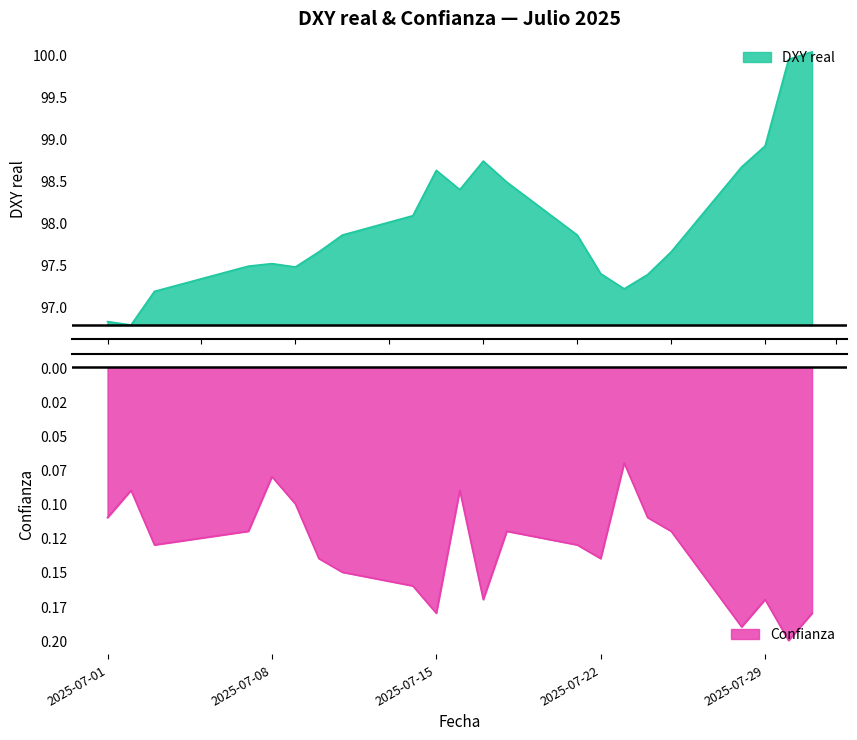

The value of DXY real at 2025-07-29 is 98.9. True or false?

True